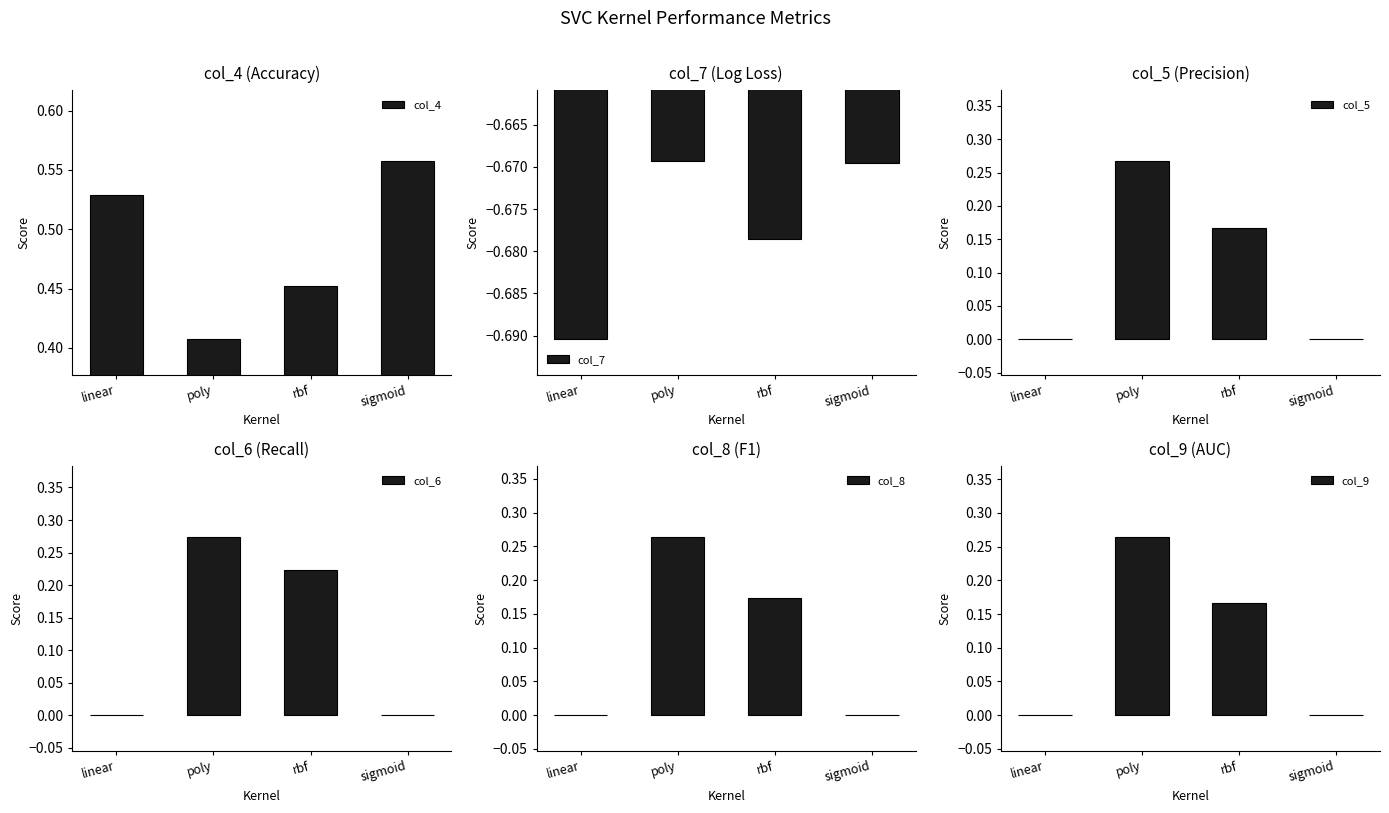

What is the label of the 2nd bar from the right?

rbf